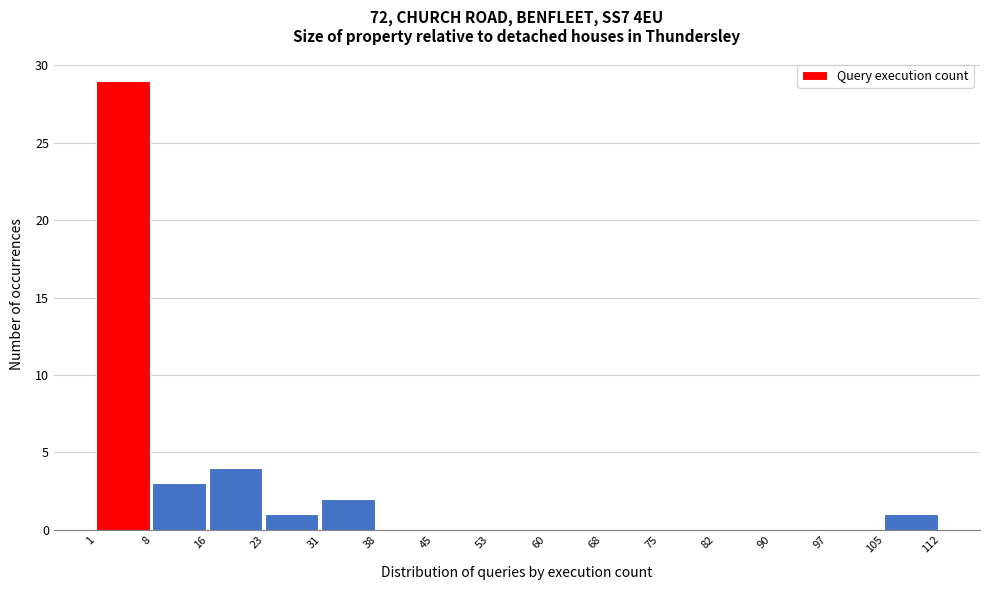

Reading left to right, transcribe this chart: for each bar, give the range it covers on the x-axis and its height. The values are not printed on the chart, so give them approximately, as read against the axis.

1 to 8: 29
8 to 16: 3
16 to 23: 4
23 to 31: 1
31 to 38: 2
38 to 45: 0
45 to 53: 0
53 to 60: 0
60 to 68: 0
68 to 75: 0
75 to 82: 0
82 to 90: 0
90 to 97: 0
97 to 105: 0
105 to 112: 1